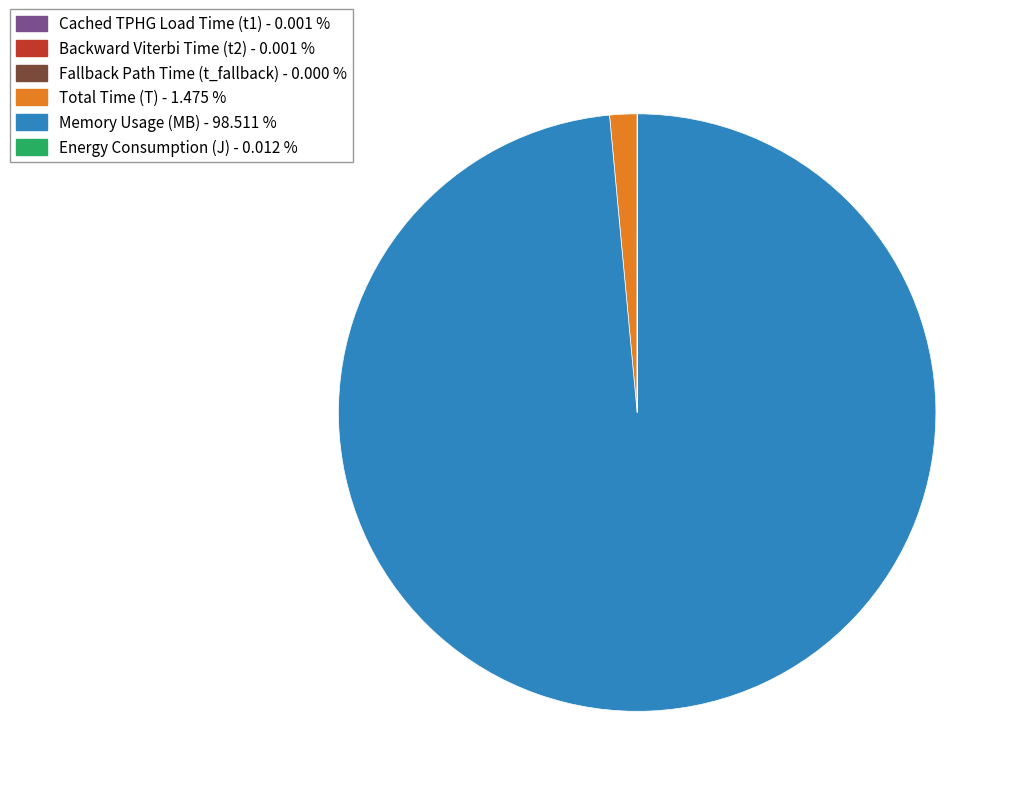

Is there a majority slice in this chart?

Yes